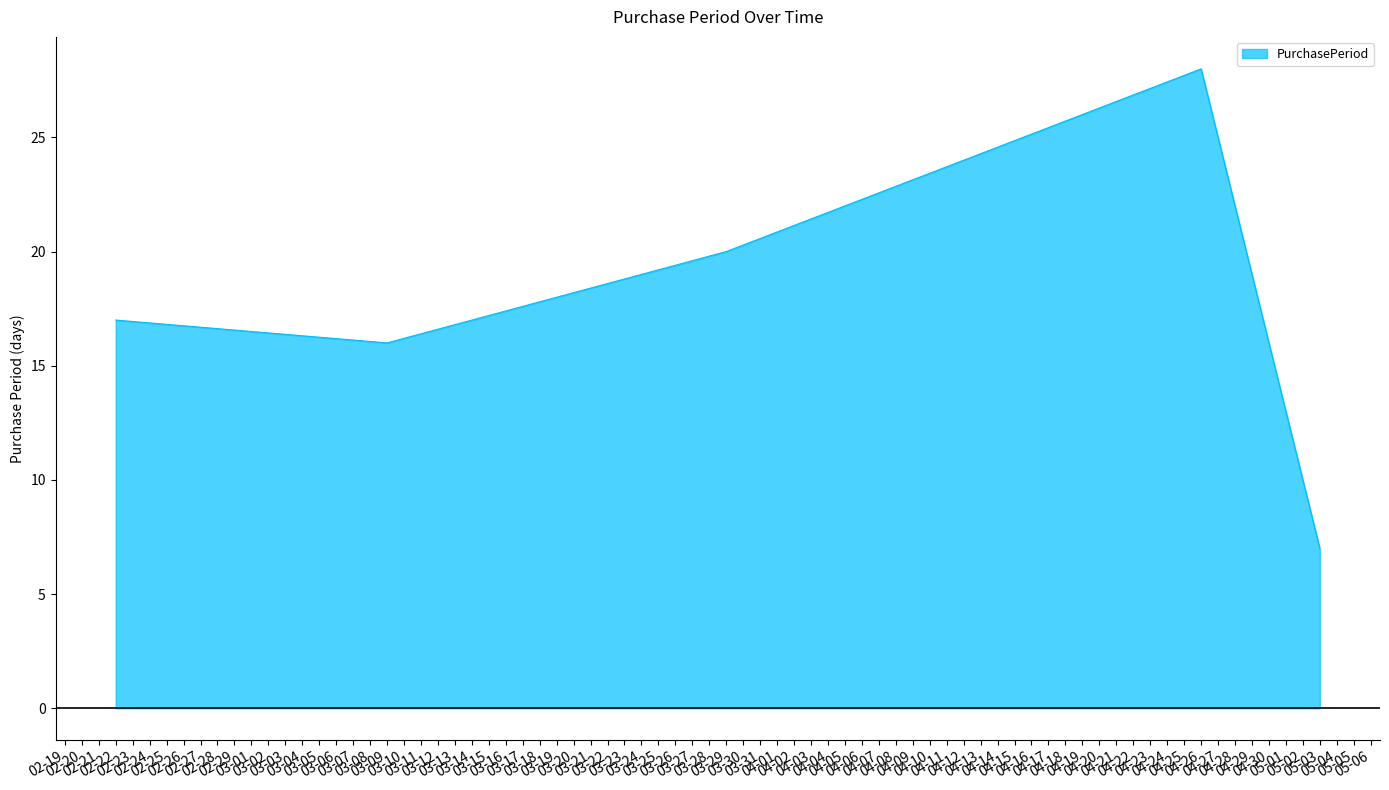

Reading left to right, extract all data points from this chart.

17	16	20	28	7